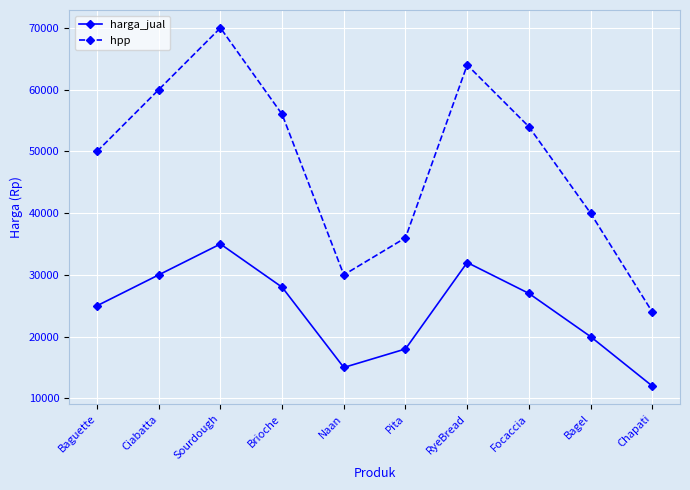

List the series in order of their peak value, highest first.

hpp, harga_jual